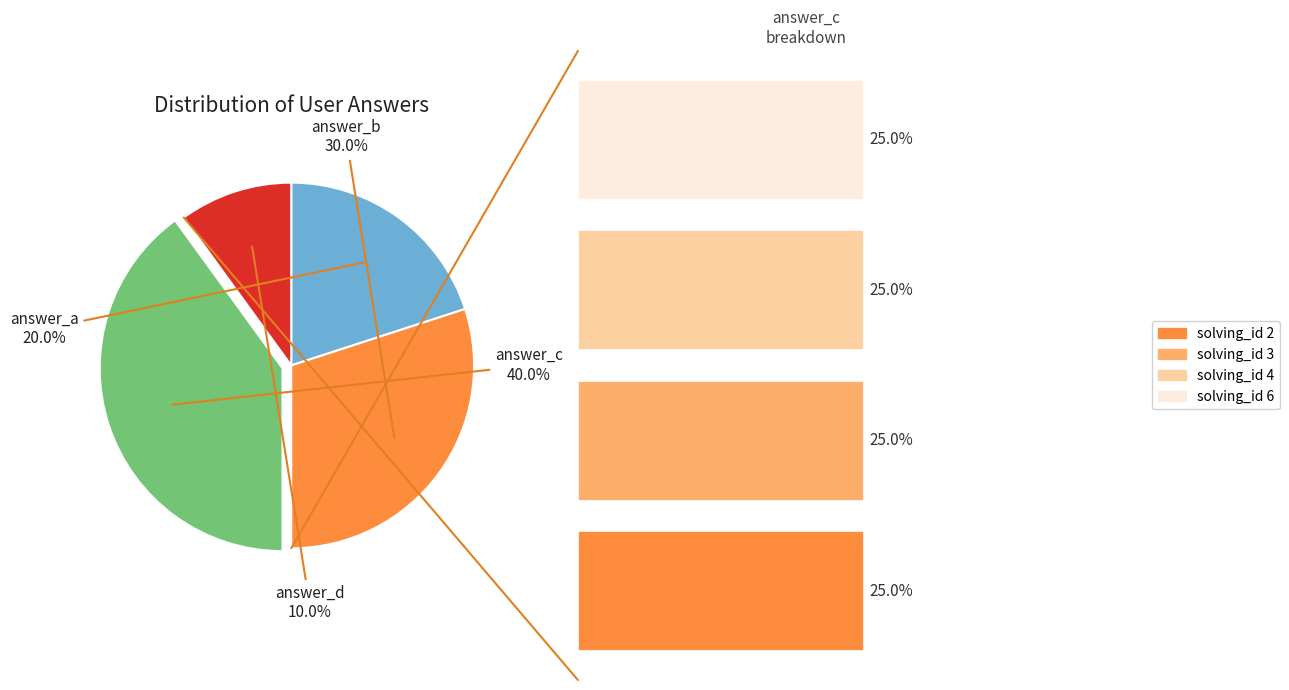

Is it true that answer_d is 23% of the pie?

False